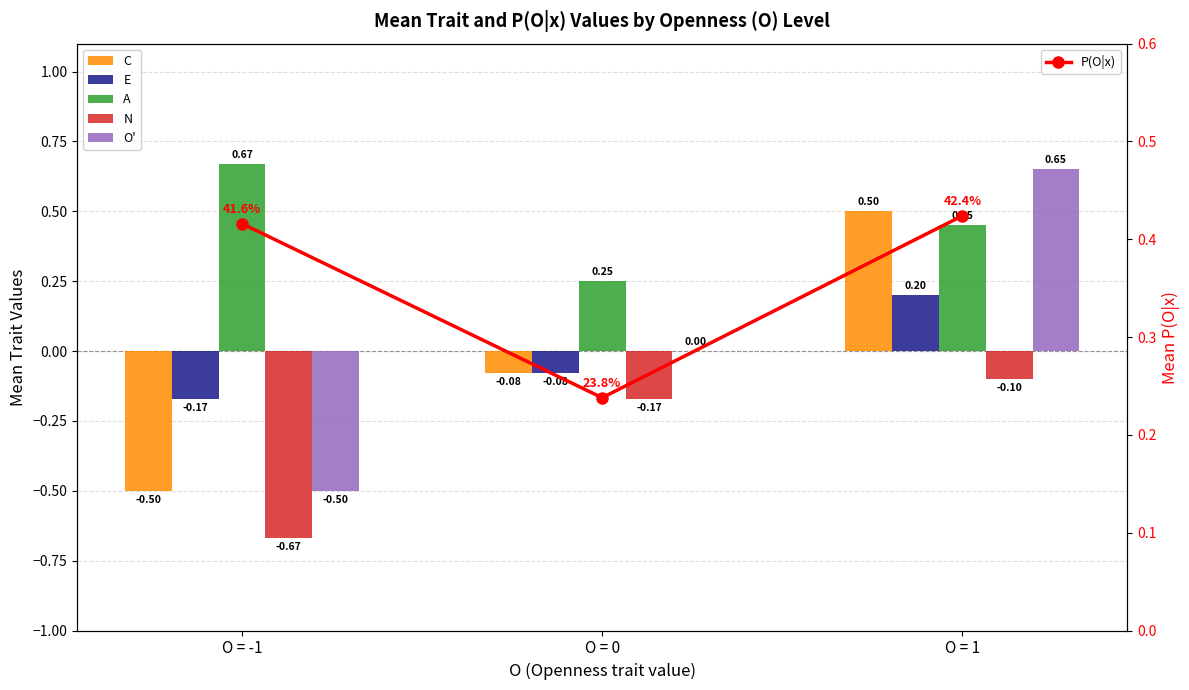

At which label does C reach its peak?

O = 1